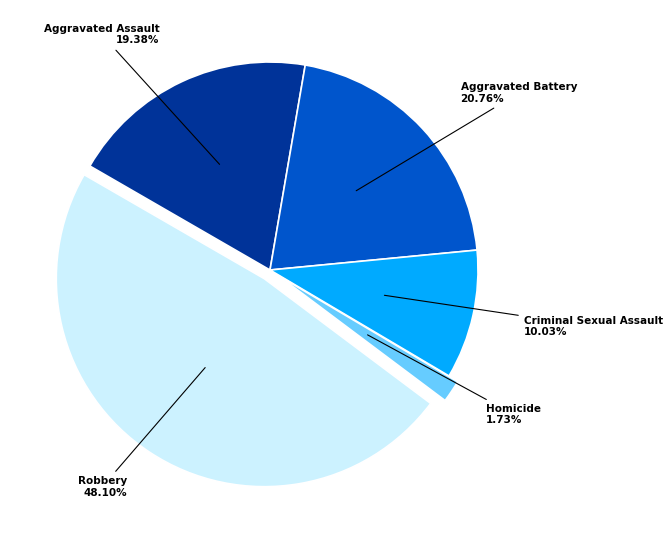

True or false: Robbery accounts for 37% of the total.

False